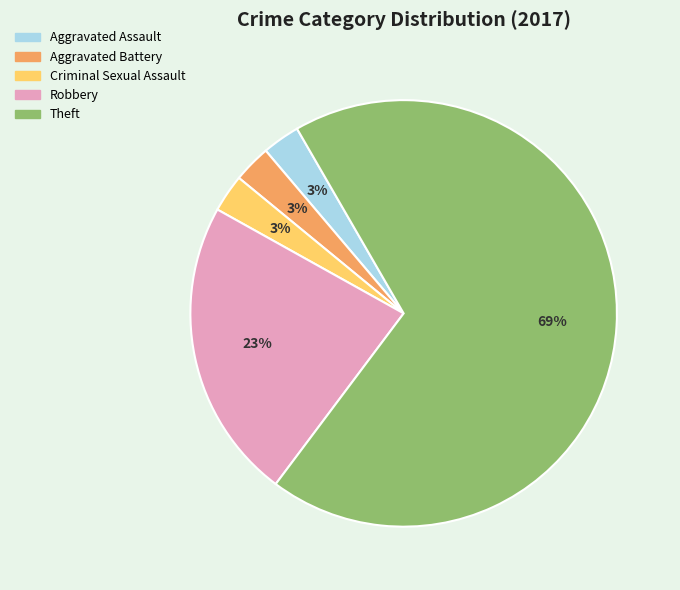

Combined, do Theft and Robbery account for over 50%?

Yes